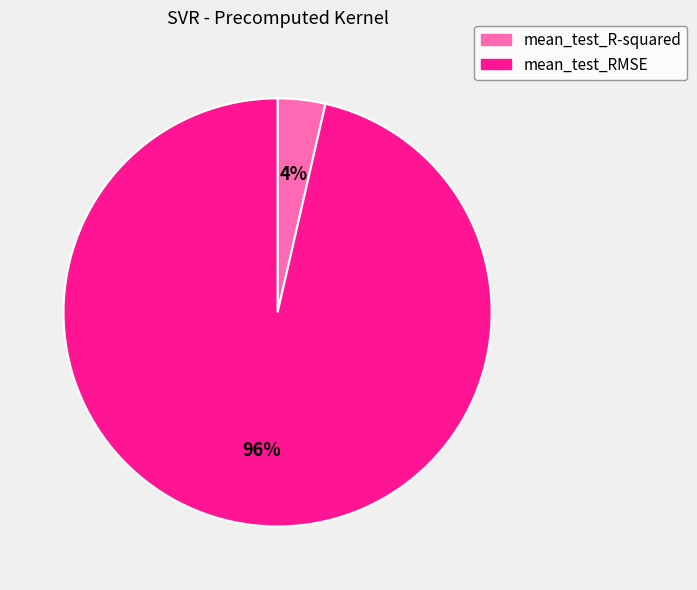

The mean_test_R-squared slice represents 4% of the pie. True or false?

True